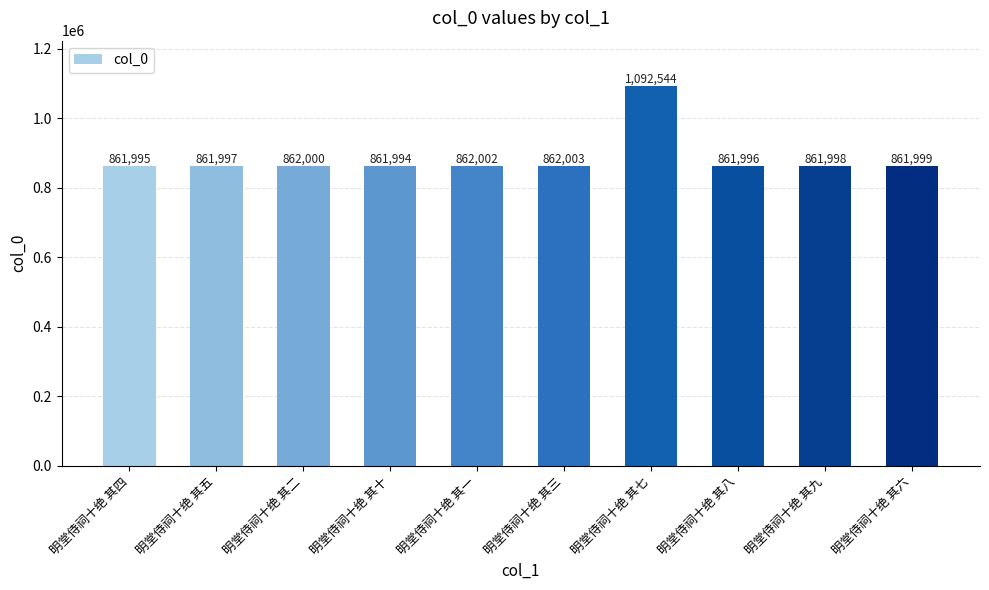

True or false: the data shows 1198645 at 明堂侍祠十绝 其二.

False